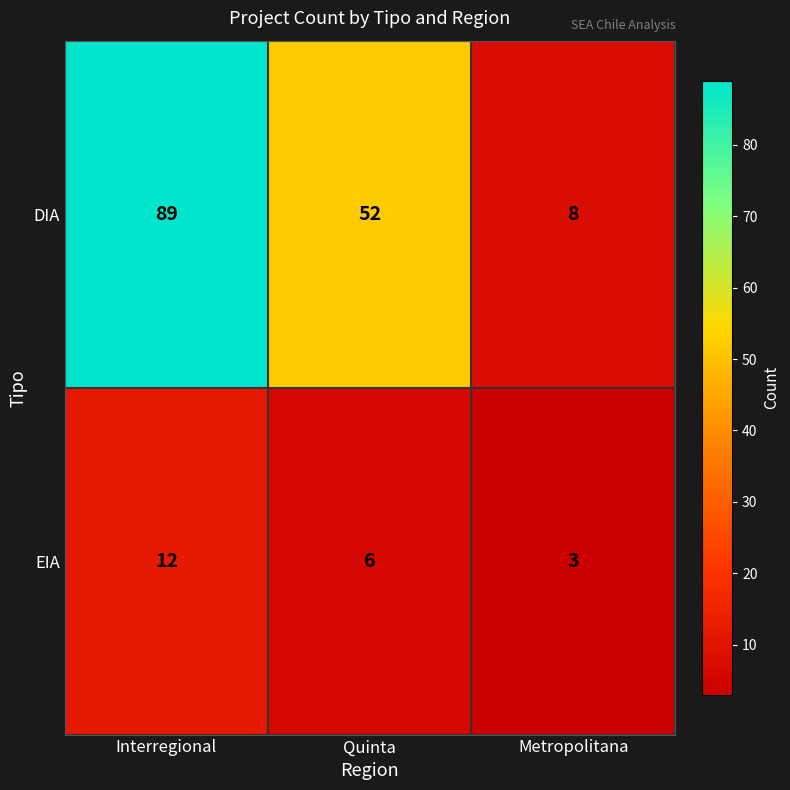

Which category has the highest value across all series?

Interregional